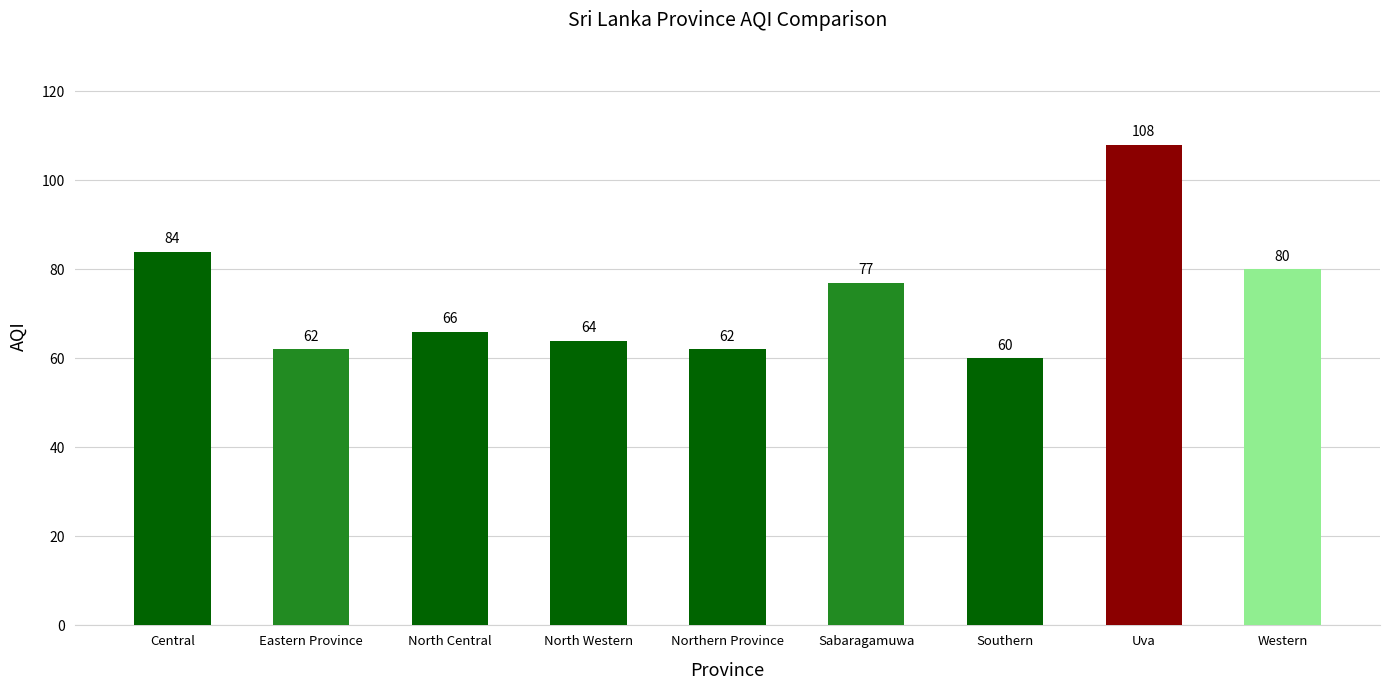

What is the sum of all values?

663